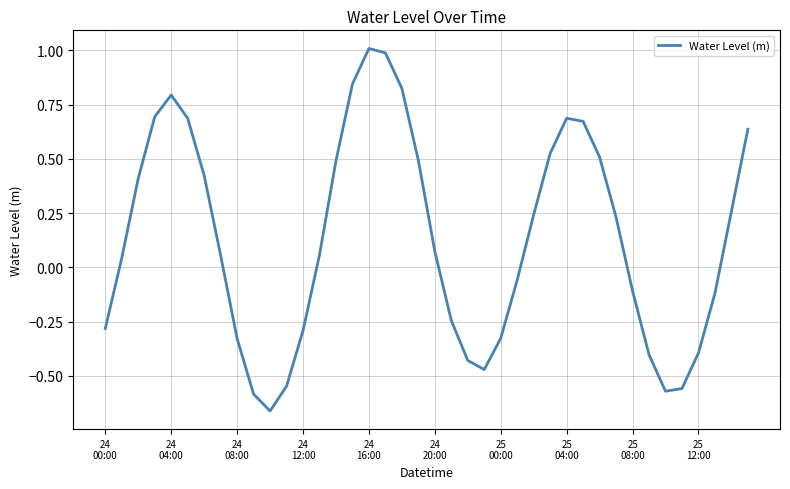

What is the difference between the maximum and minimum values?

1.7